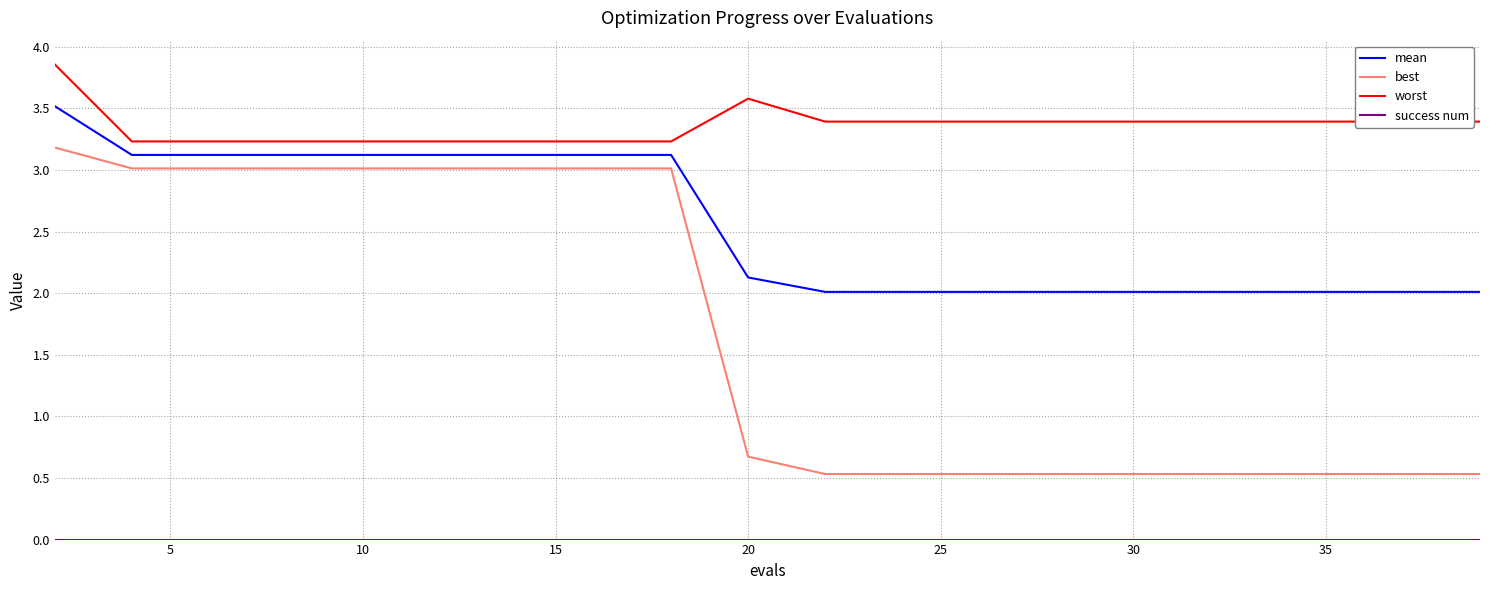

Which series has the largest total across all categories?

worst